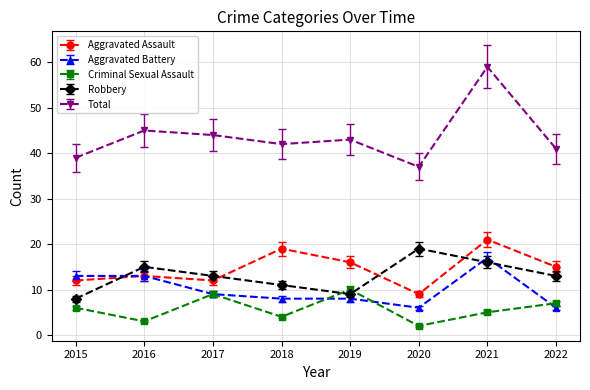

True or false: Aggravated Assault and Total intersect in this chart.

False